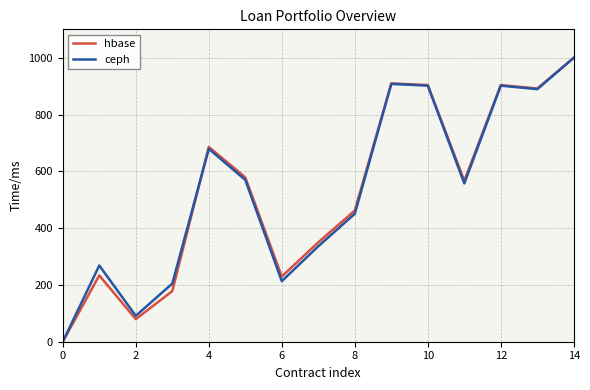

What is the highest value of the hbase series?

1000.0